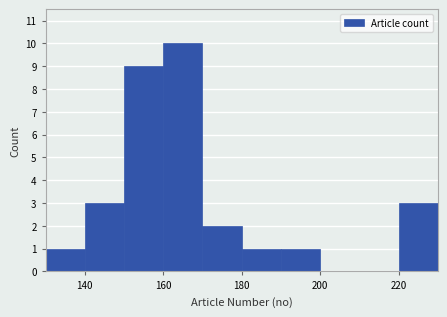

Reading left to right, transcribe this chart: for each bar, give the range it covers on the x-axis and its height. The values are not printed on the chart, so give them approximately, as read against the axis.

130 to 140: 1
140 to 150: 3
150 to 160: 9
160 to 170: 10
170 to 180: 2
180 to 190: 1
190 to 200: 1
200 to 210: 0
210 to 220: 0
220 to 230: 3